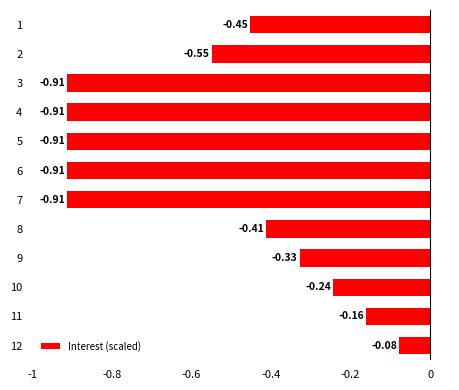

Between 3 and 9, which is larger?

9